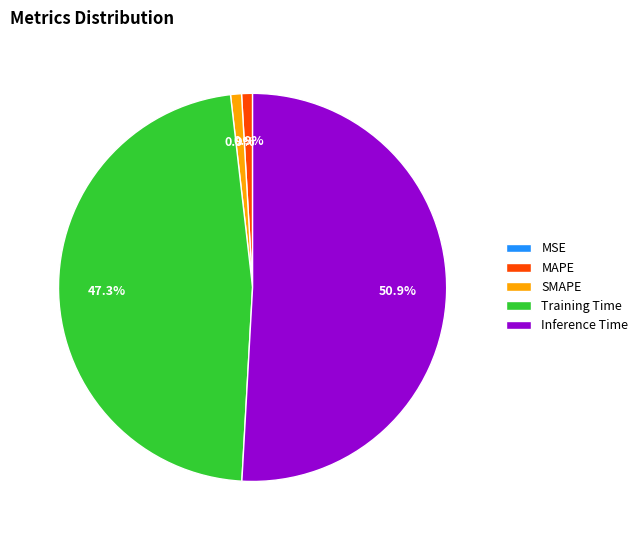

To the nearest percent, what percentage of the pie is MAPE?

1%